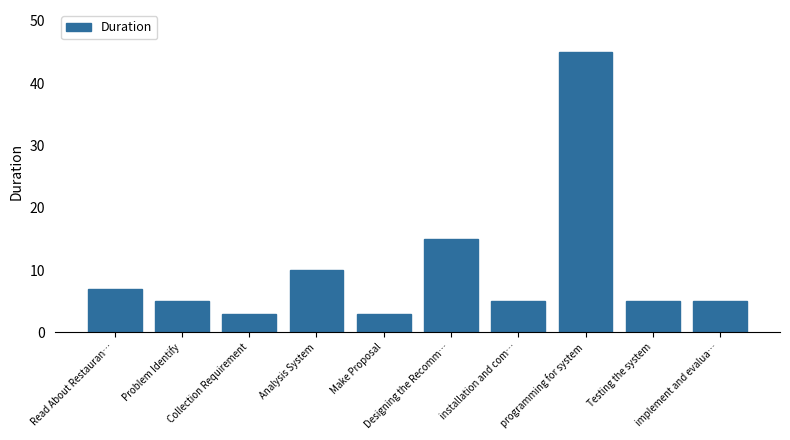

What is the sum of all values?

103